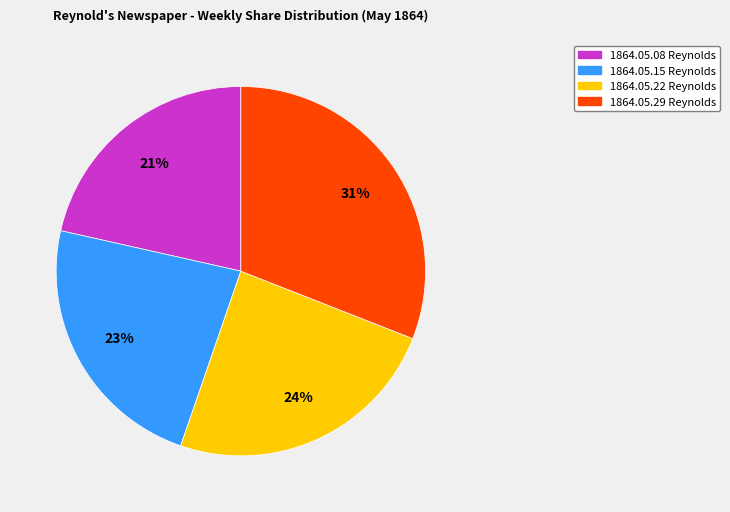

To the nearest percent, what portion does 1864.05.22 Reynolds represent?

24%